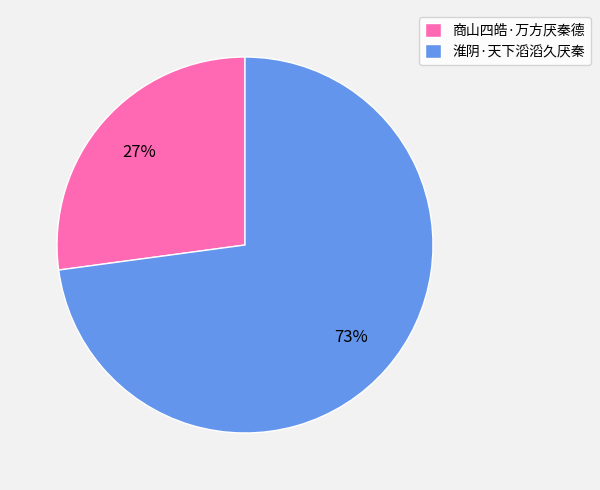

How many slices are in this pie chart?

2